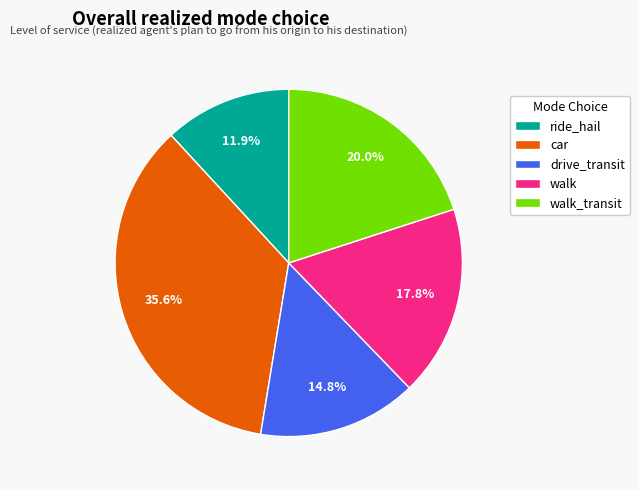

How many slices are in this pie chart?

5